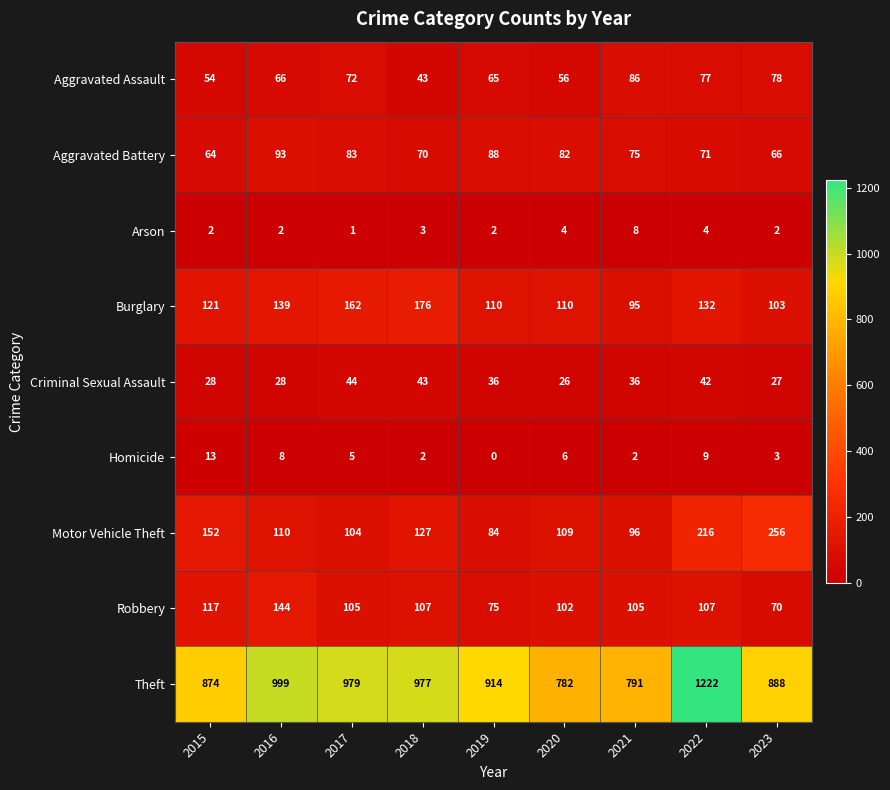

Is it true that Theft equals 782 at 2020?

True